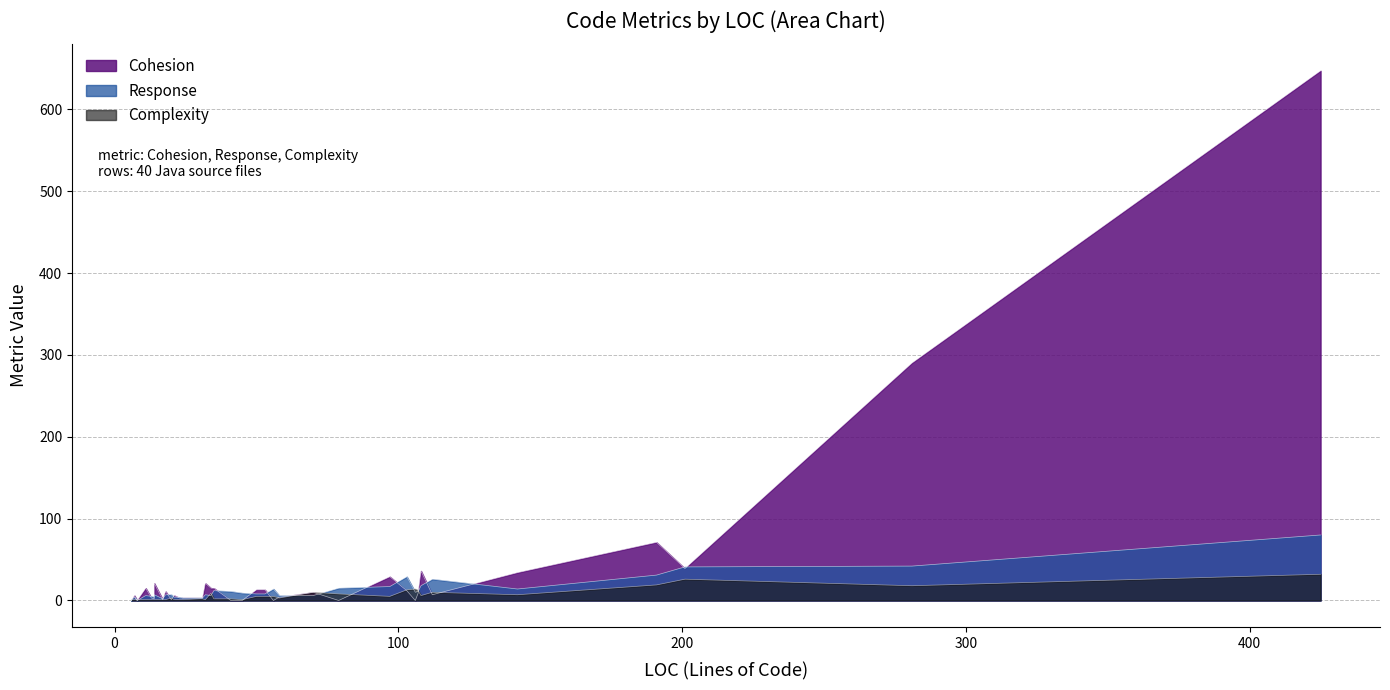

Which series has the largest total across all categories?

Cohesion